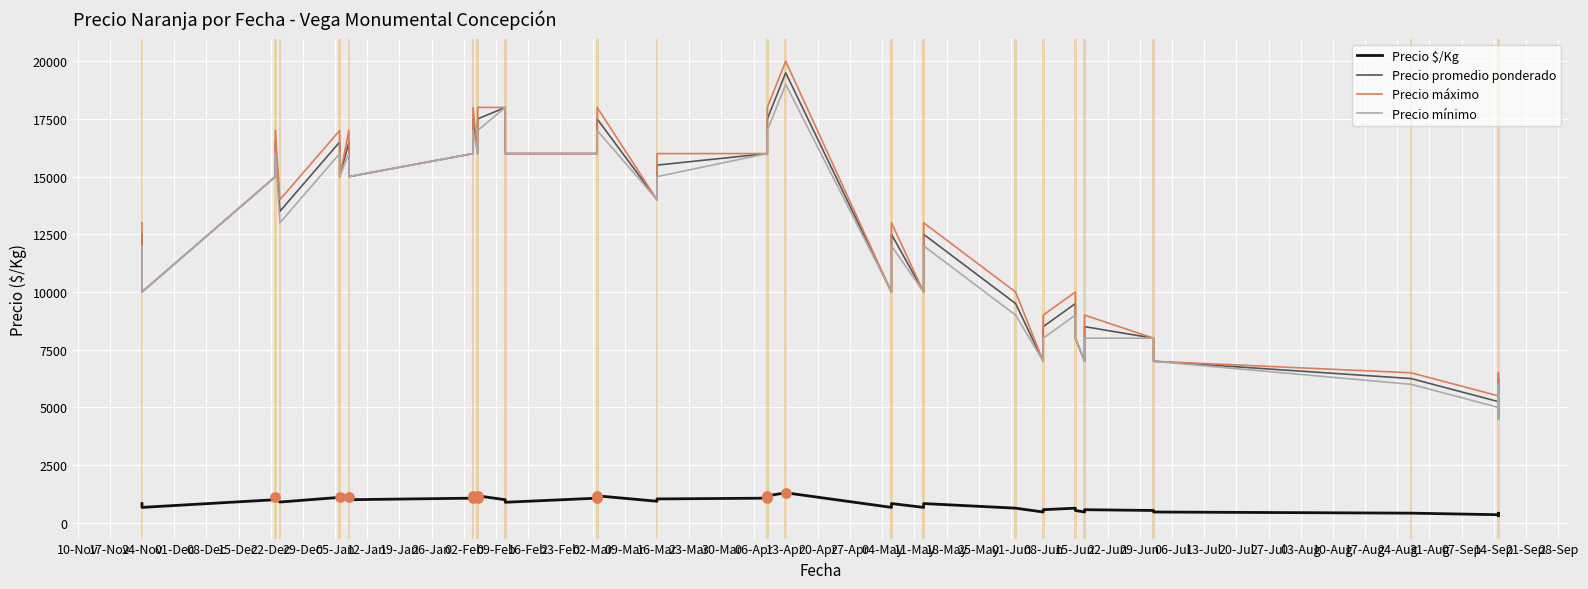

Is the value of Precio mínimo at 27-Apr greater than the value of Precio máximo at 13-Jul?

Yes